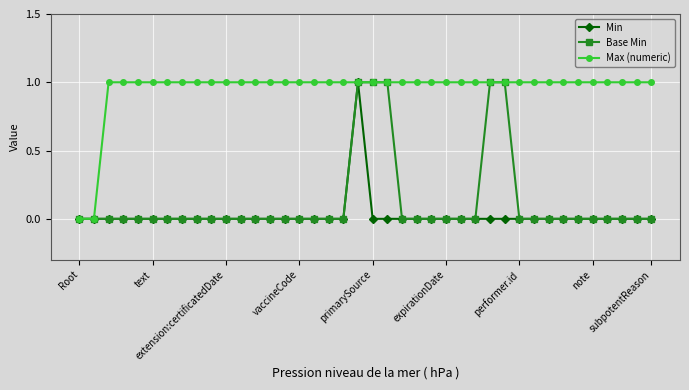

How many distinct data groups are displayed?

3